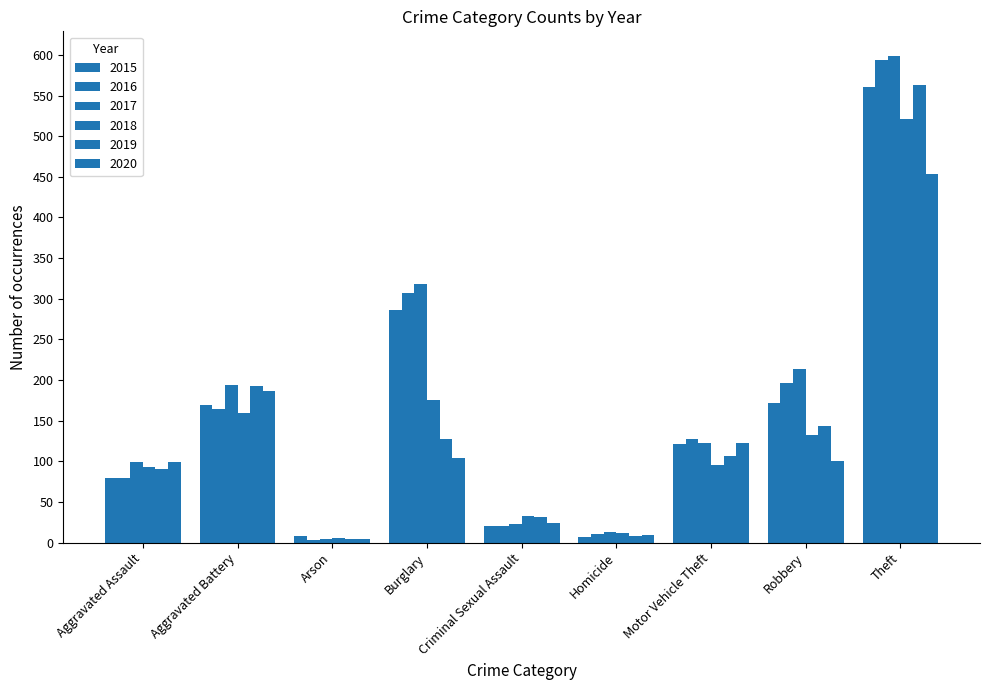

How many values in the 2020 series are below 101?

4